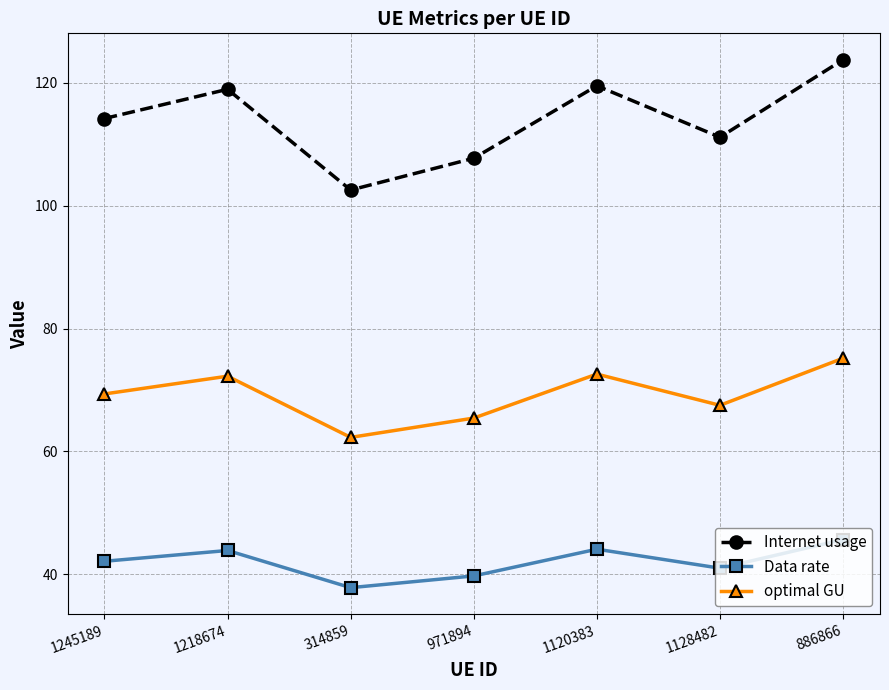

The optimal GU series shows 67.5 at 1128482. True or false?

True